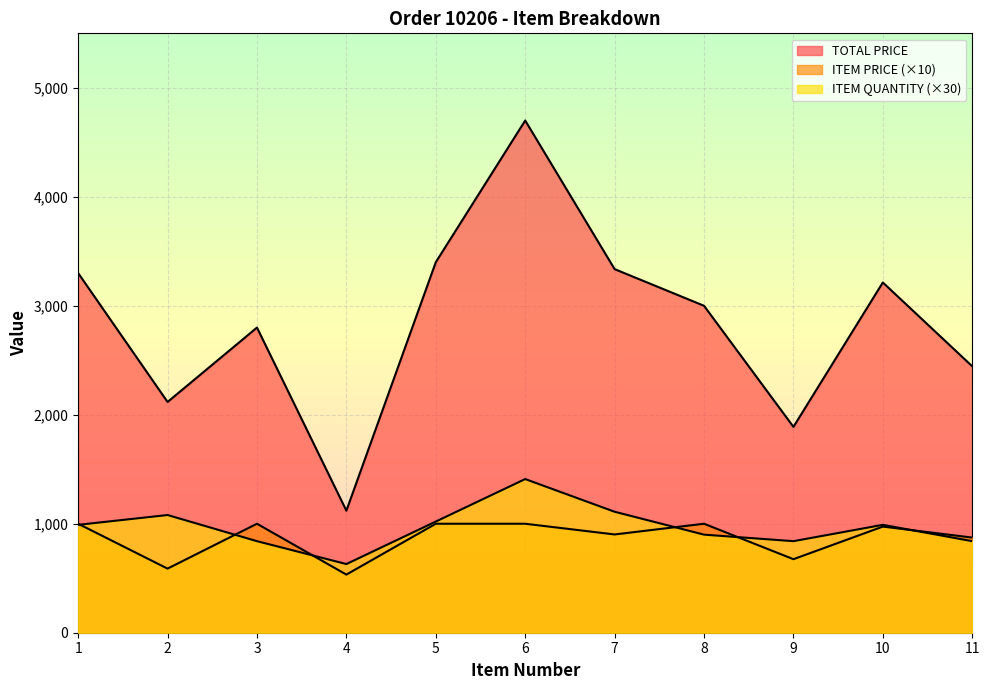

What are all the series names shown in the legend?

TOTAL PRICE, ITEM PRICE, ITEM QUANTITY